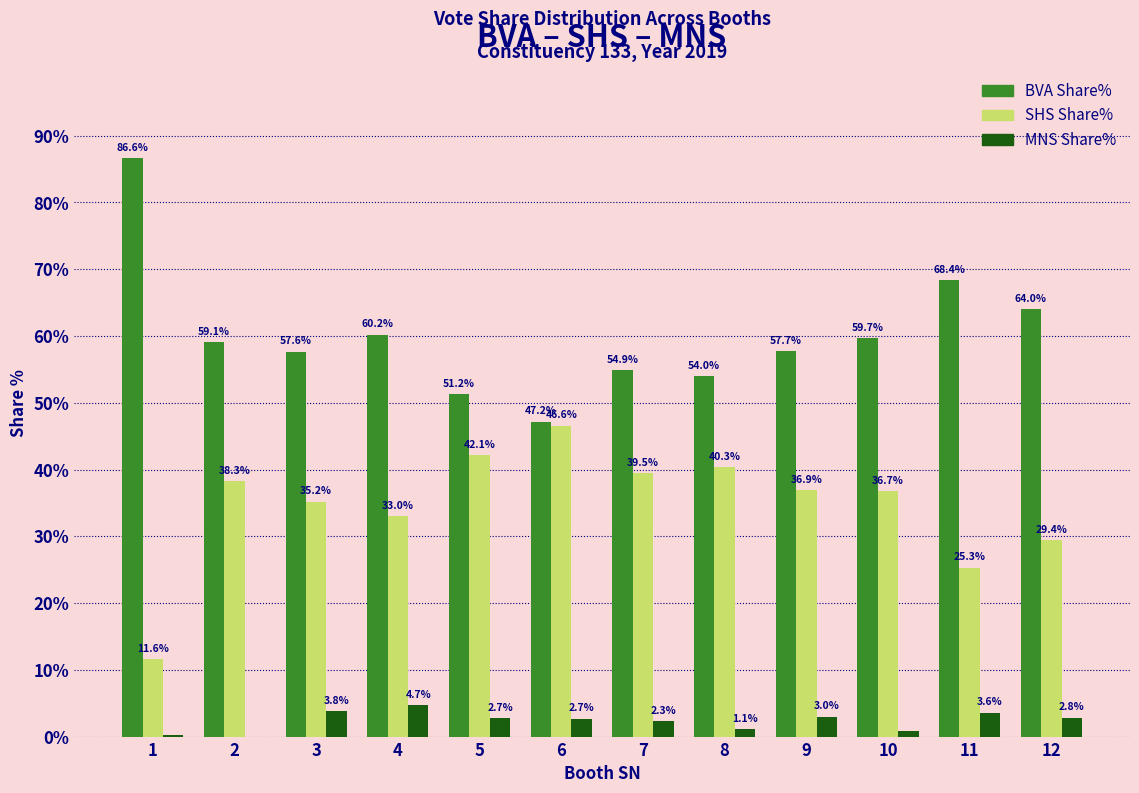

Are the bars grouped side by side (vs. stacked)?

Yes